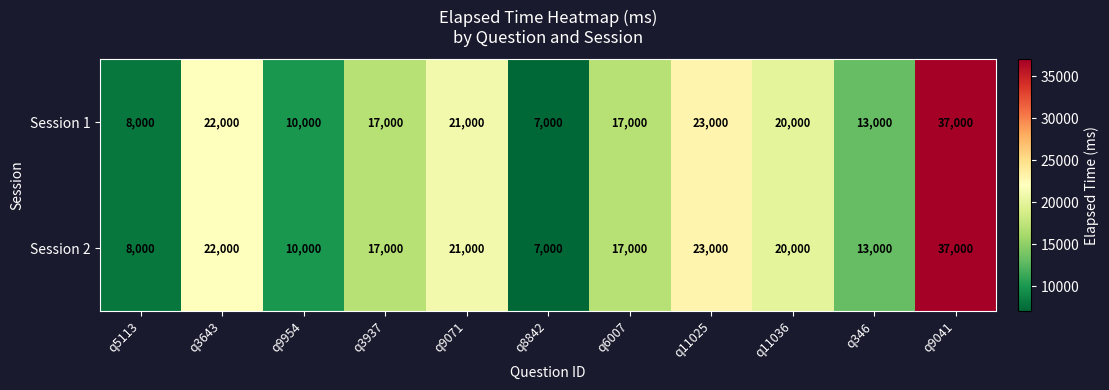

At which category does the chart reach its minimum across all series?

q8842